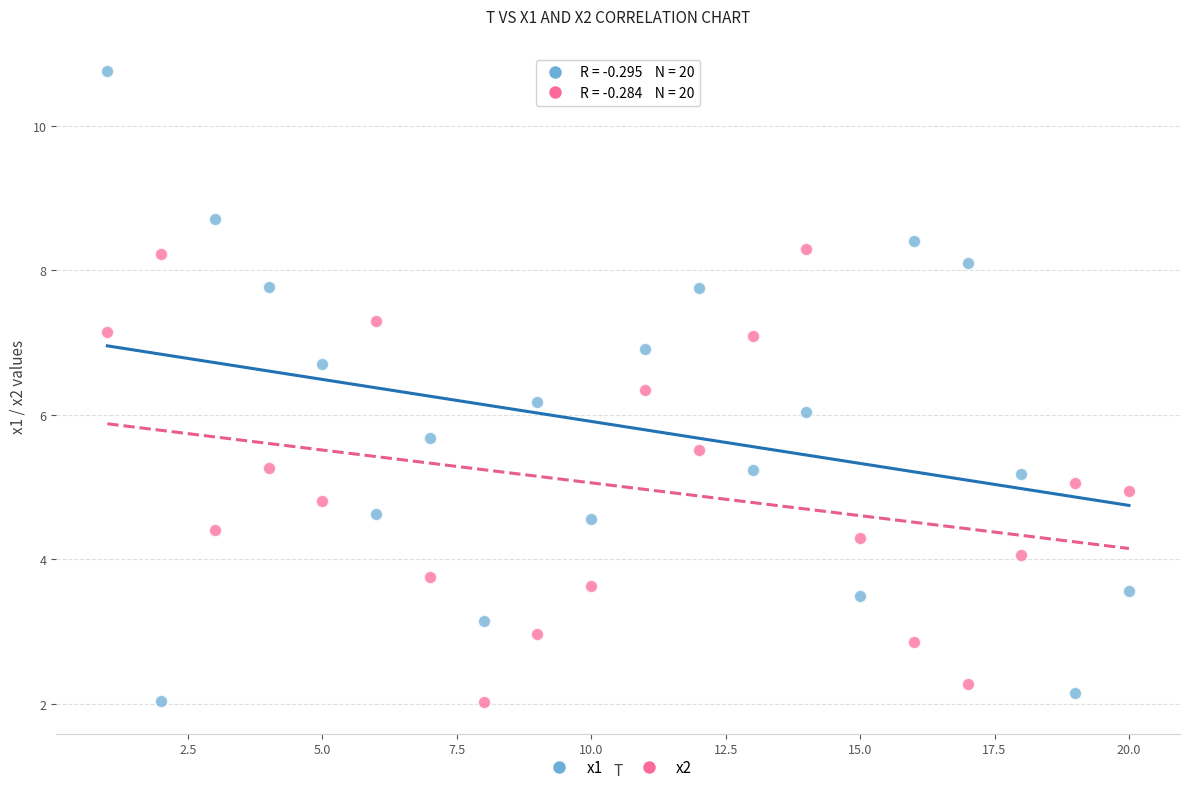

Which series has the largest Y range (max minus min)?

x1